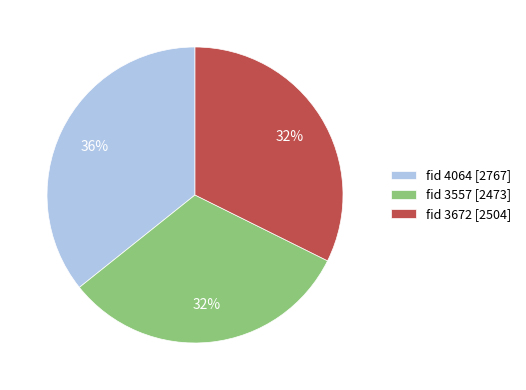

To the nearest percent, what is the average slice percentage?

33%